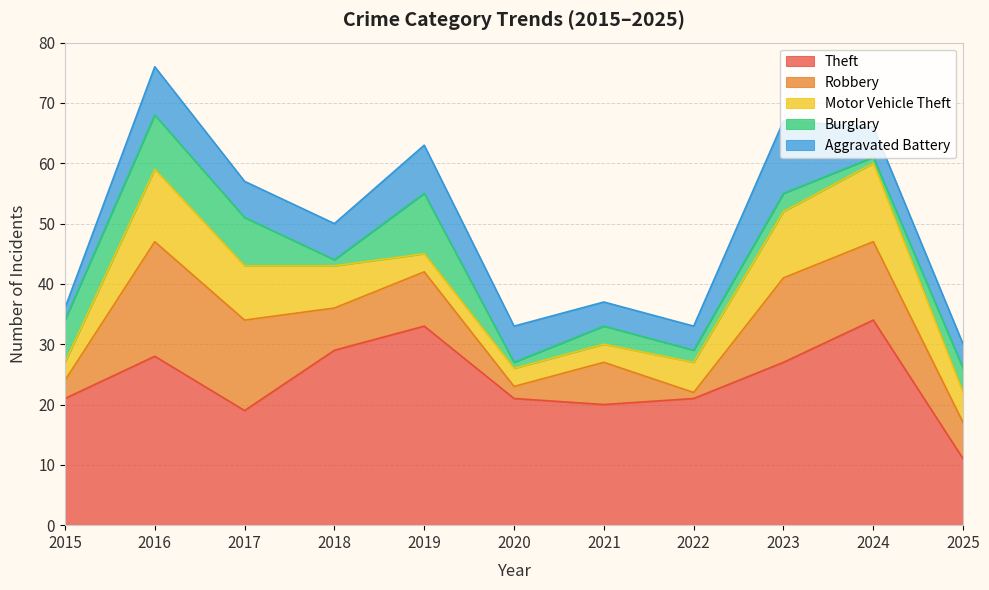

List the series in order of their peak value, highest first.

Theft, Robbery, Motor Vehicle Theft, Aggravated Battery, Burglary